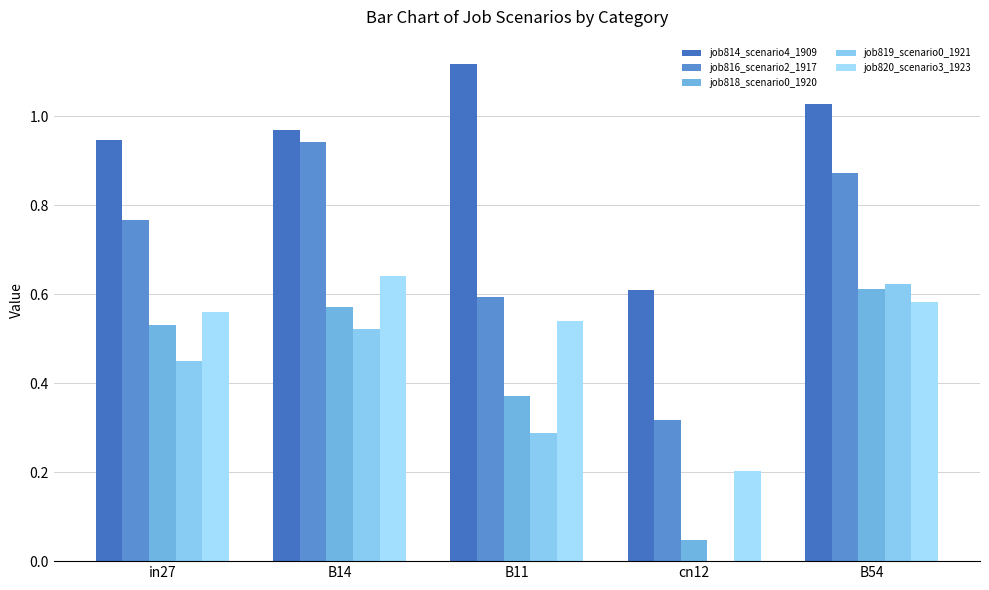

How many distinct data groups are displayed?

5